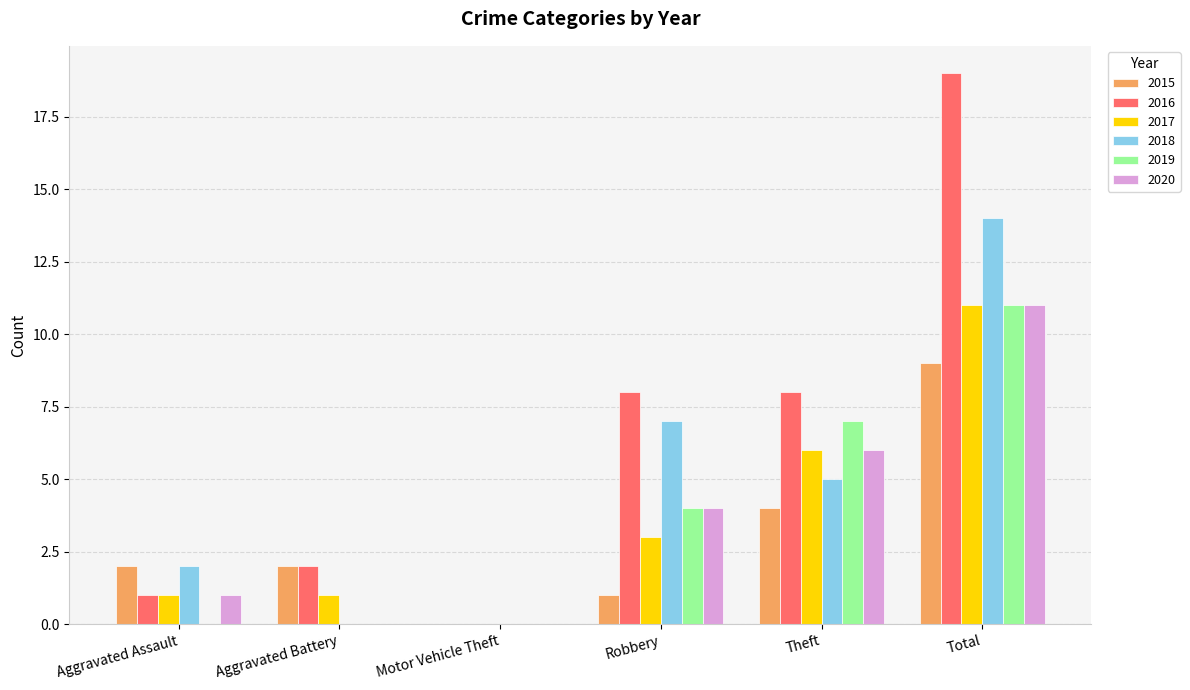

At which category is the sum across all series the highest?

Total